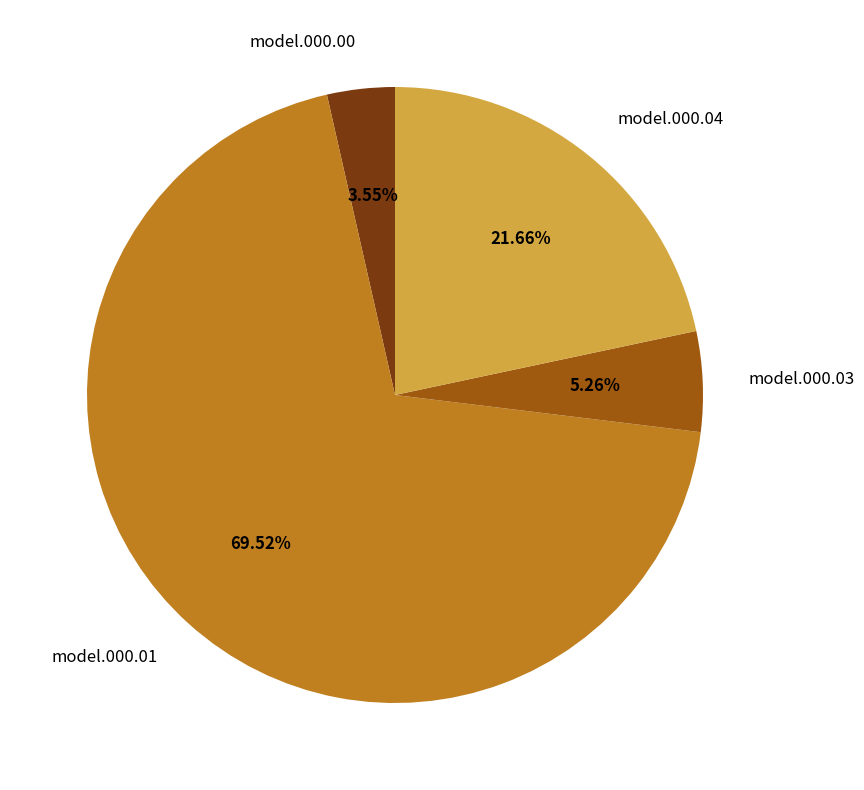

How many slices are in this pie chart?

4